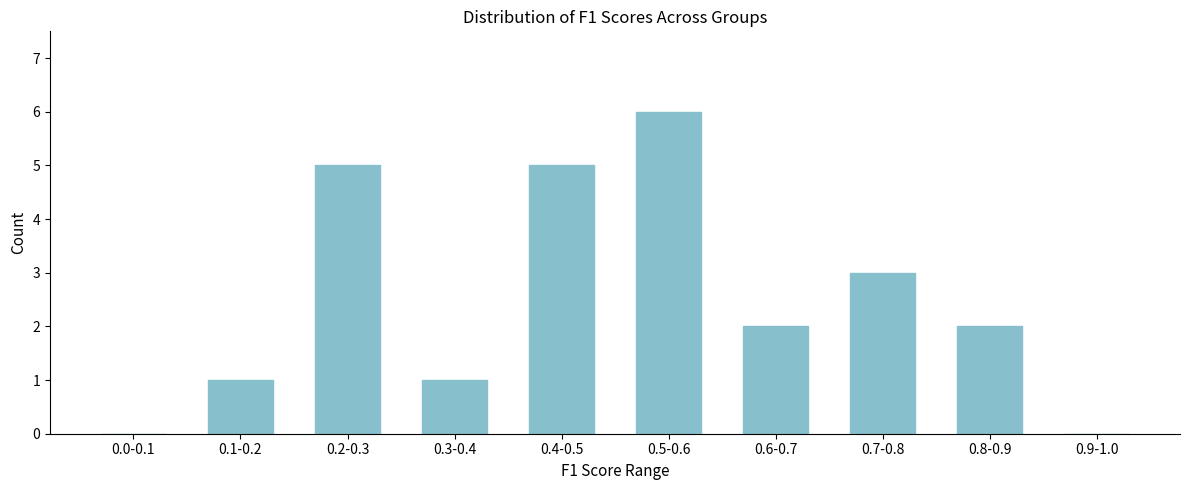

Reading right to left, extract all data points from this chart.

0.9-1.0=0	0.8-0.9=2	0.7-0.8=3	0.6-0.7=2	0.5-0.6=6	0.4-0.5=5	0.3-0.4=1	0.2-0.3=5	0.1-0.2=1	0.0-0.1=0